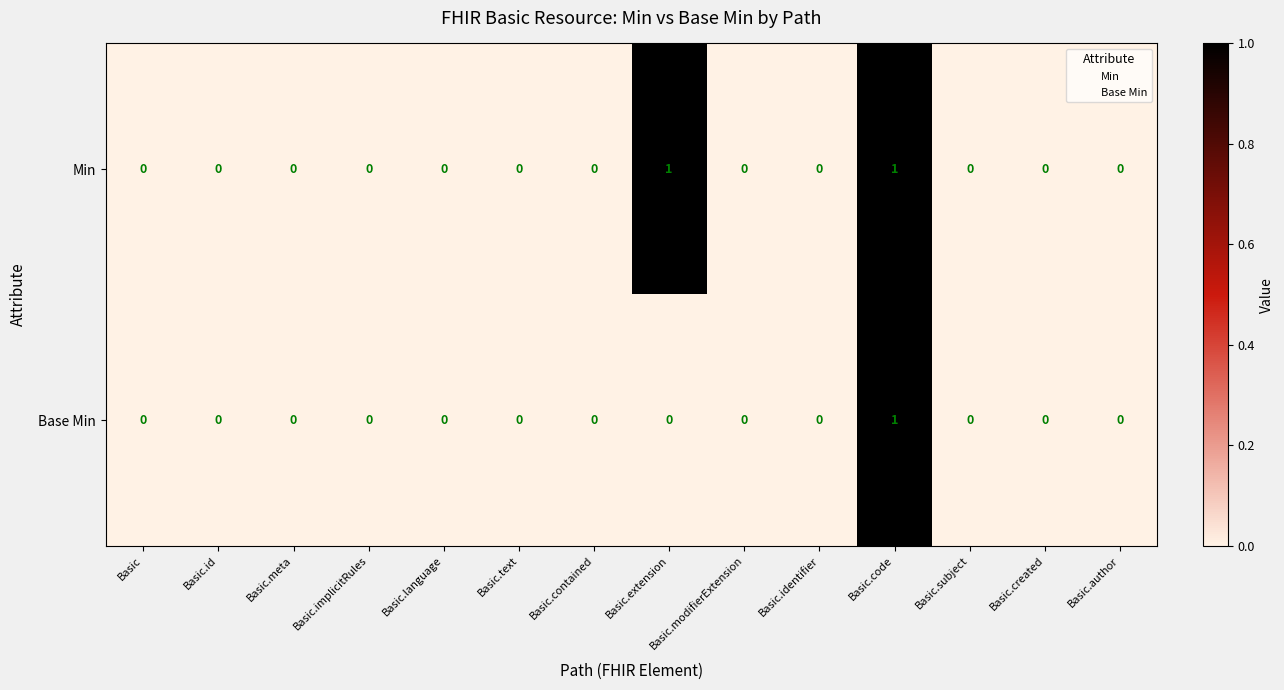

Is the value of Min at Basic.language greater than the value of Base Min at Basic.code?

No